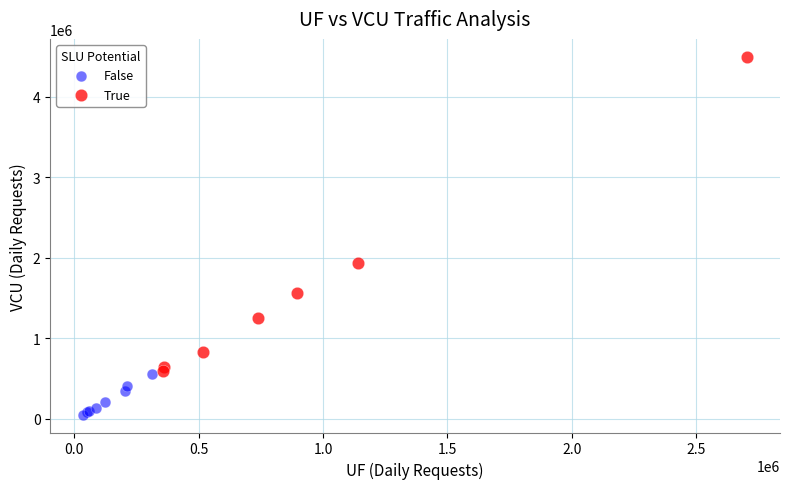

Which series reaches the maximum Y coordinate?

True